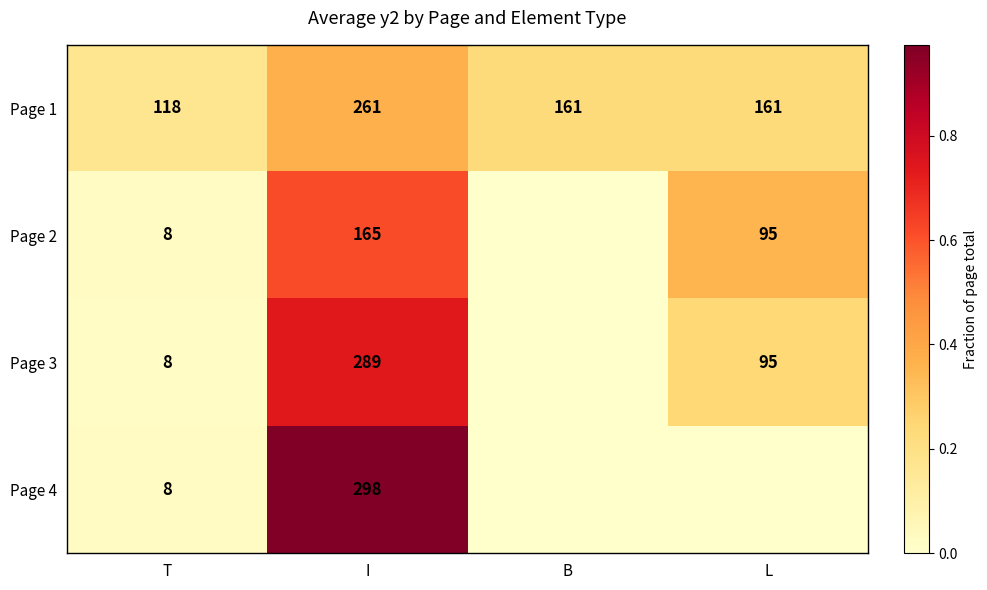

Rank the series at I from lowest to highest value.

Page 2, Page 1, Page 3, Page 4